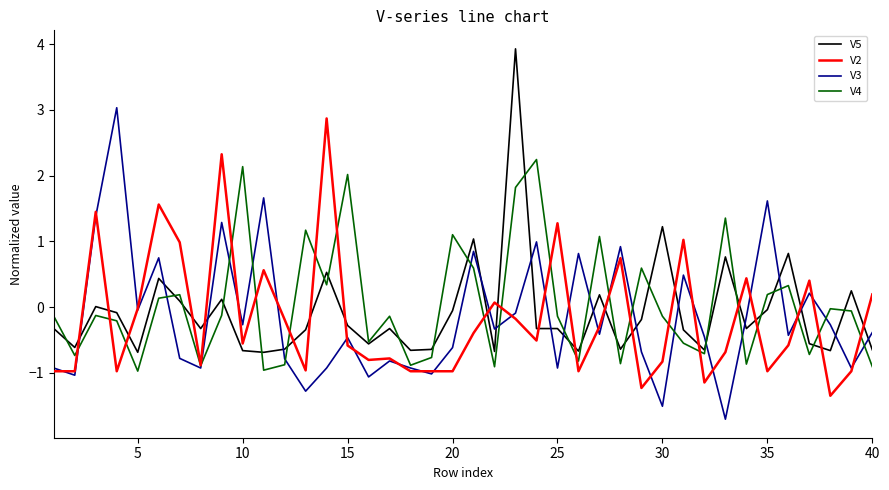

What is the greatest value displayed?

3.9